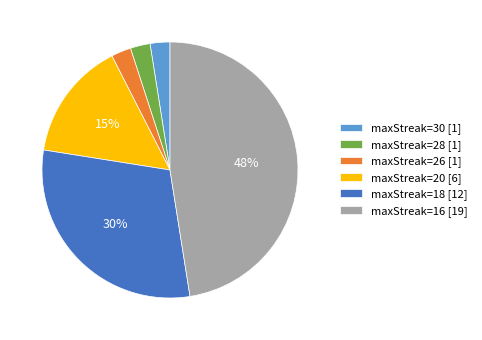

Does any single category account for the majority?

No